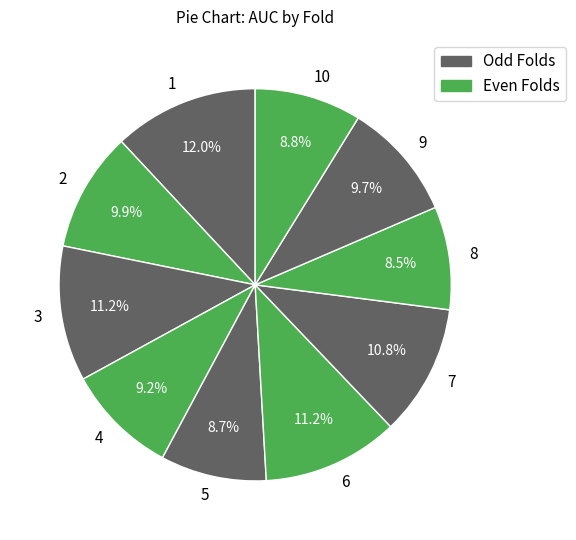

What portion of the pie excludes 2?

90.1%